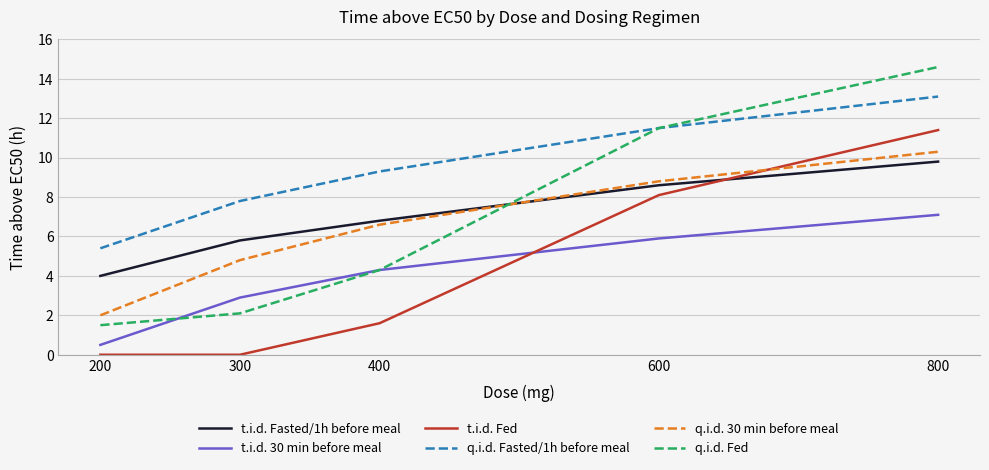

Which series has the widest spread of values?

q.i.d. Fed